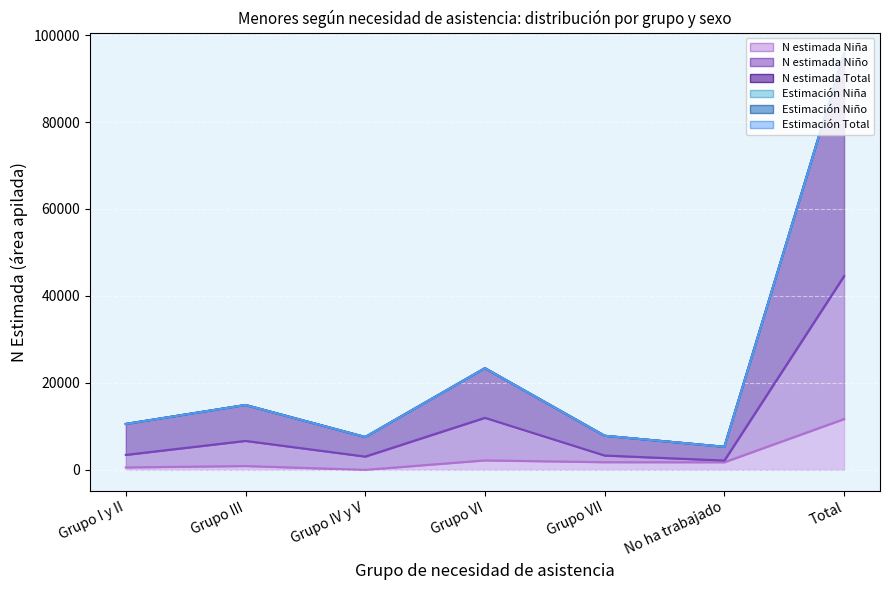

What is the average value of the N estimada Niña series?

2687.2